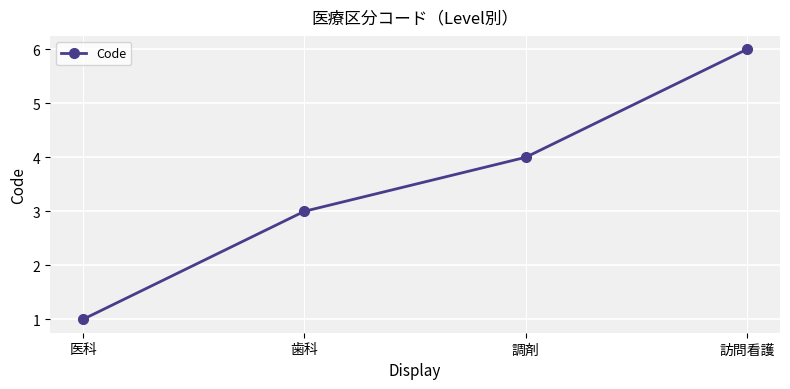

True or false: the data shows 6 at 訪問看護.

True